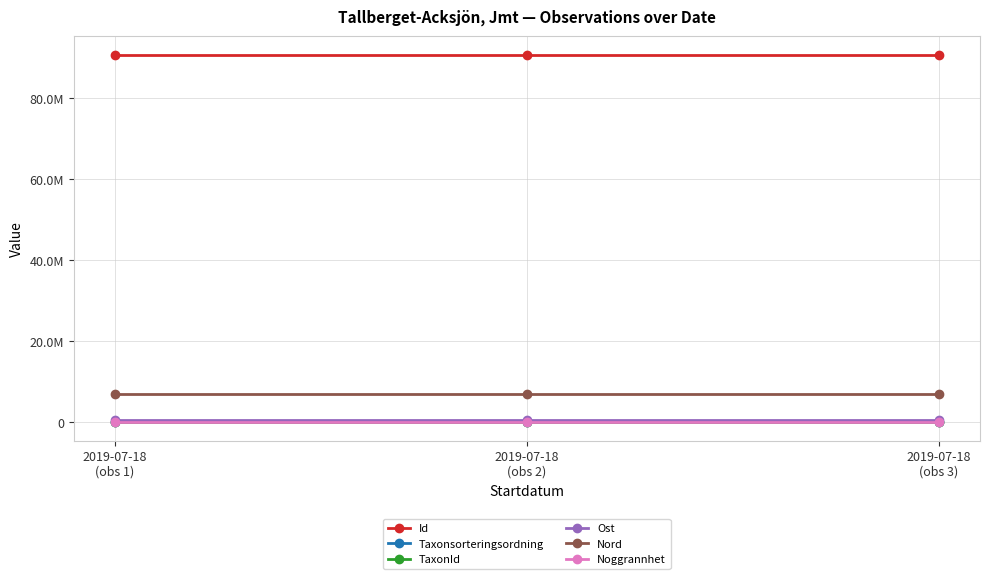

At which label is Noggrannhet closest to 25?

2019-07-18
(obs 1)